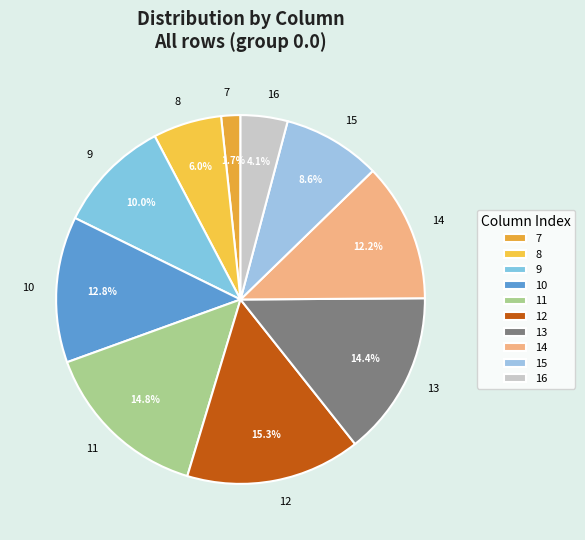

To the nearest percent, what is the difference between the largest and smallest slice percentages?

14%